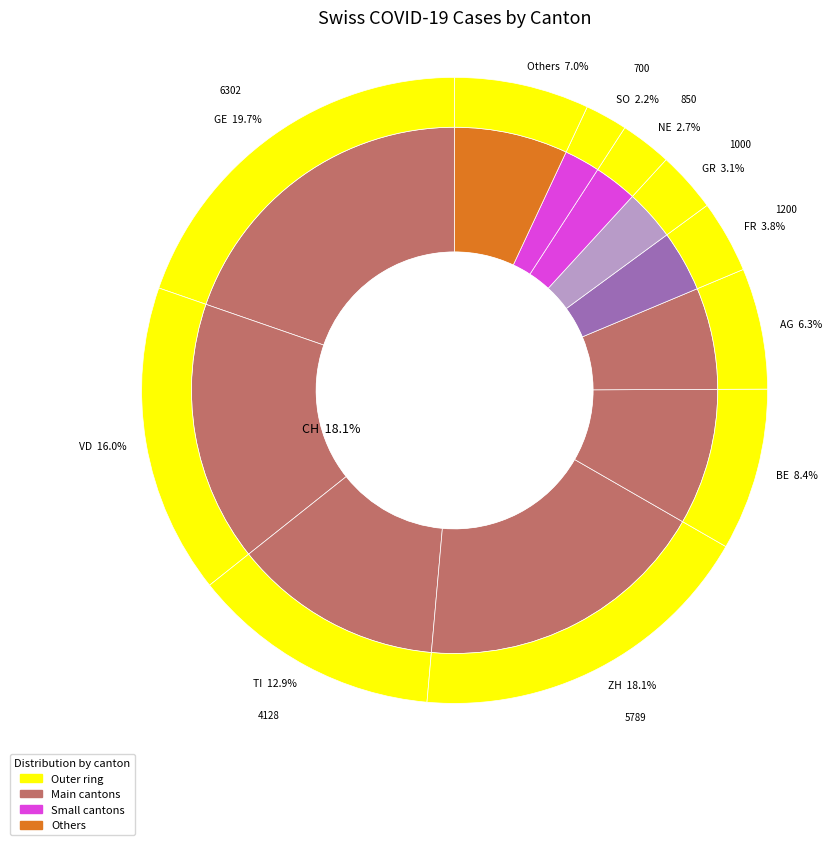

True or false: 2 accounts for 1% of the total.

False